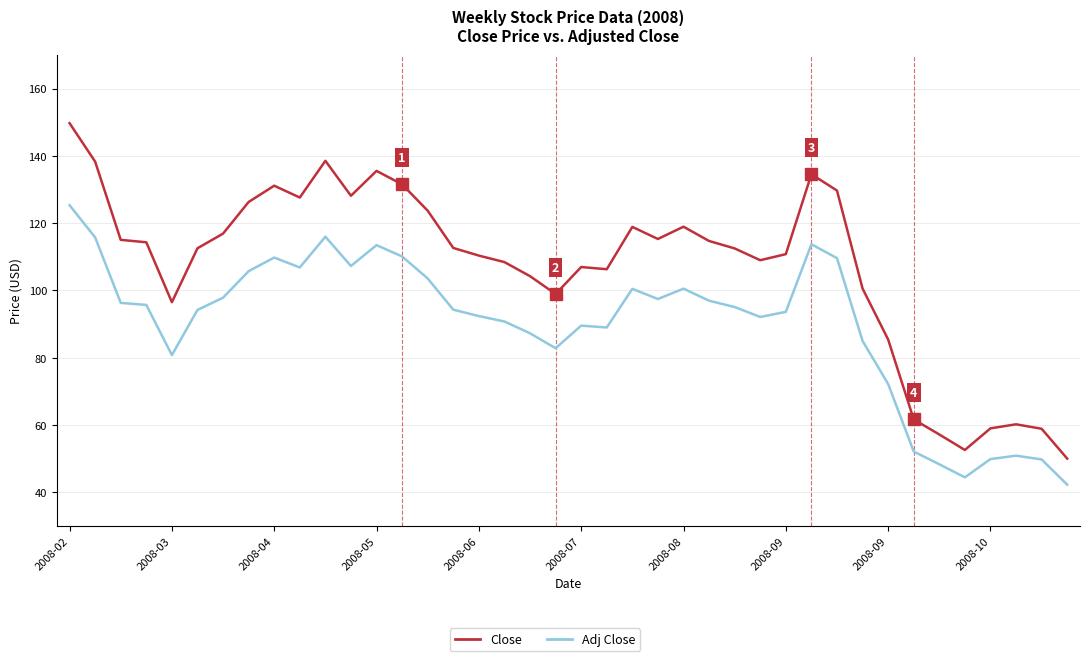

True or false: Adj Close and Close cross at least once.

False